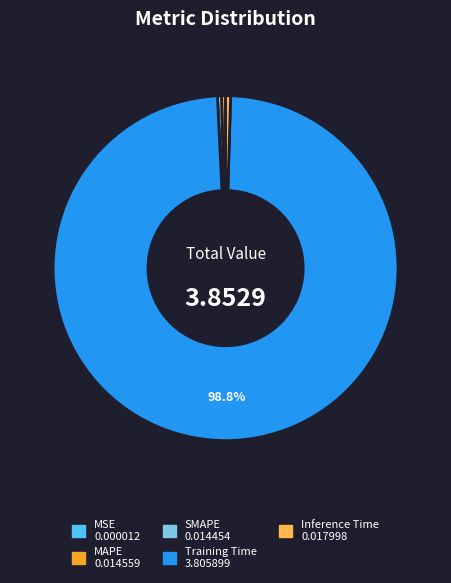

What is the largest slice in the pie chart?

Training Time